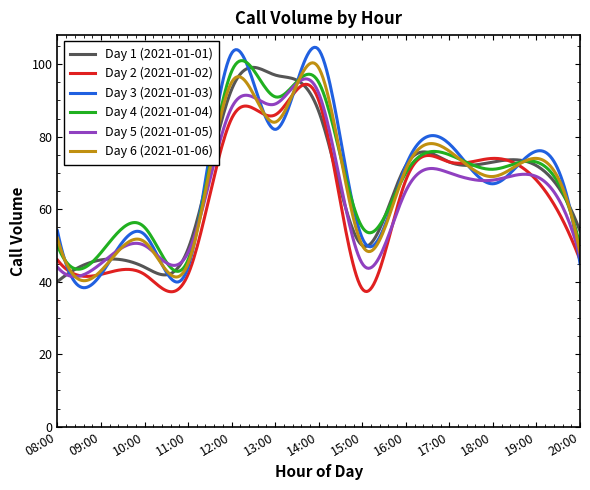

After their last crossing, which series has the higher values: Day 3 (2021-01-03) or Day 4 (2021-01-04)?

Day 4 (2021-01-04)